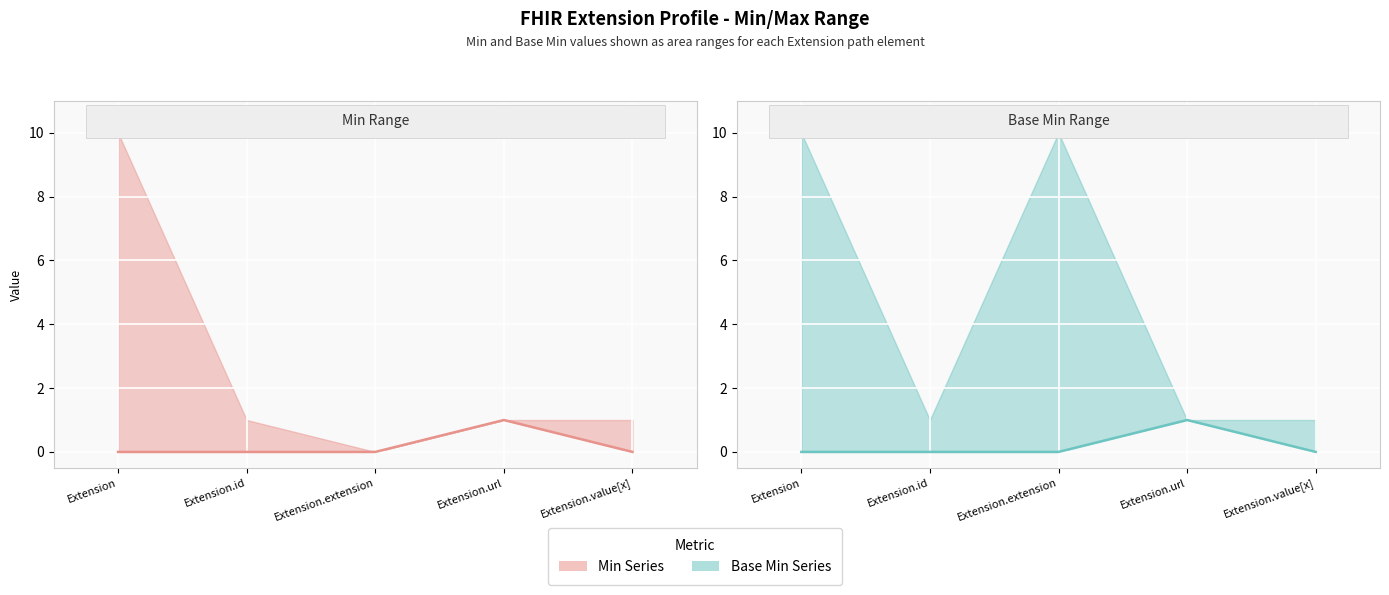

What is the sum of the Base Min Range (Min line) values at Extension and Extension.url?

1